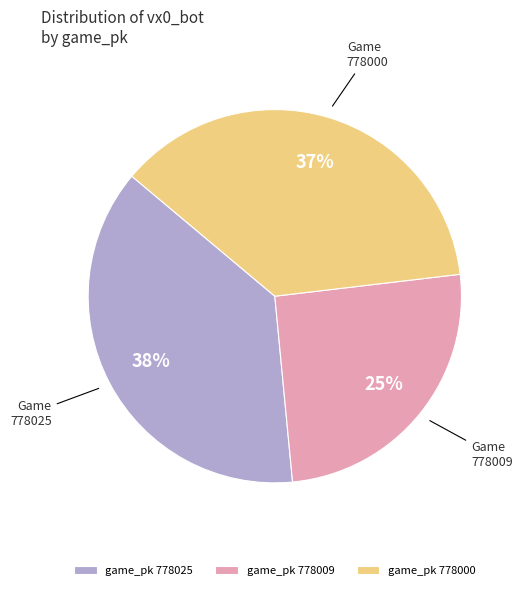

What is the smallest slice in the pie chart?

778009